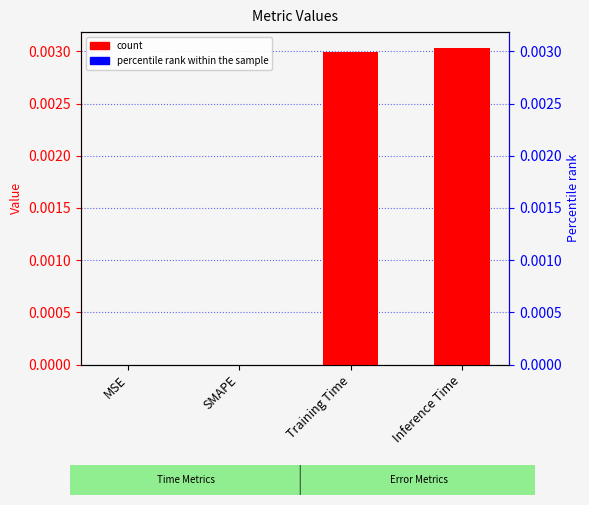

How many values are between 0 and 1?

4